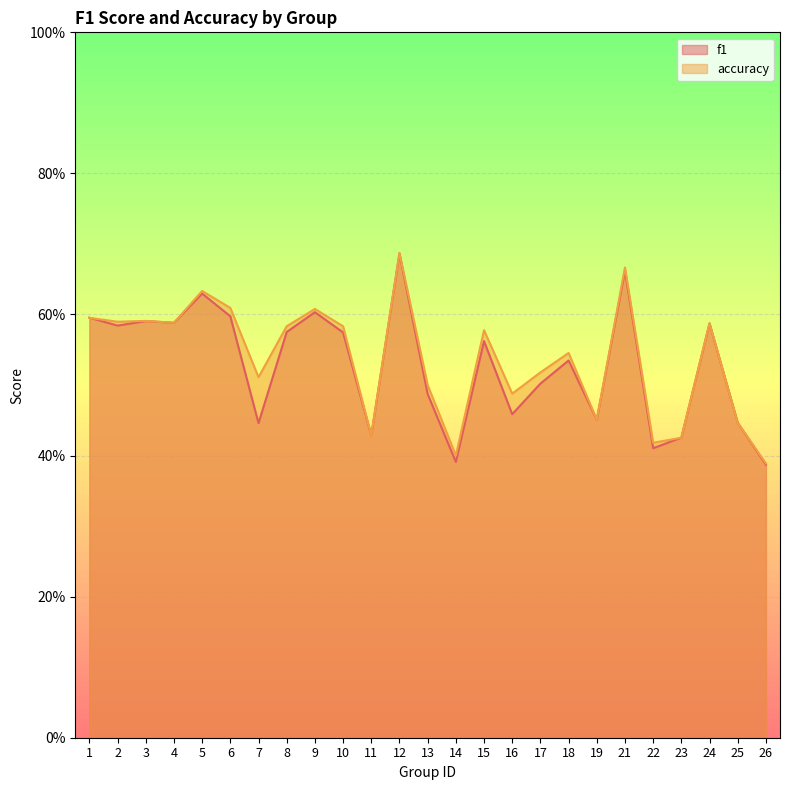

What are all the series names shown in the legend?

f1, accuracy